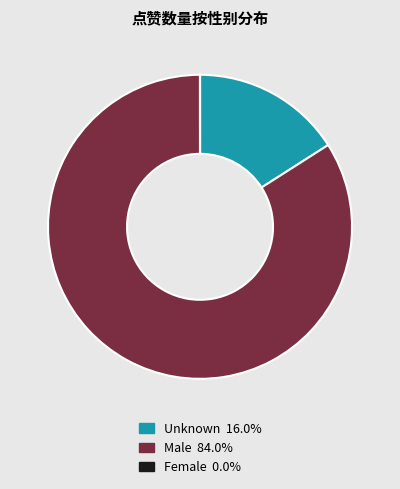

Is there a majority slice in this chart?

Yes